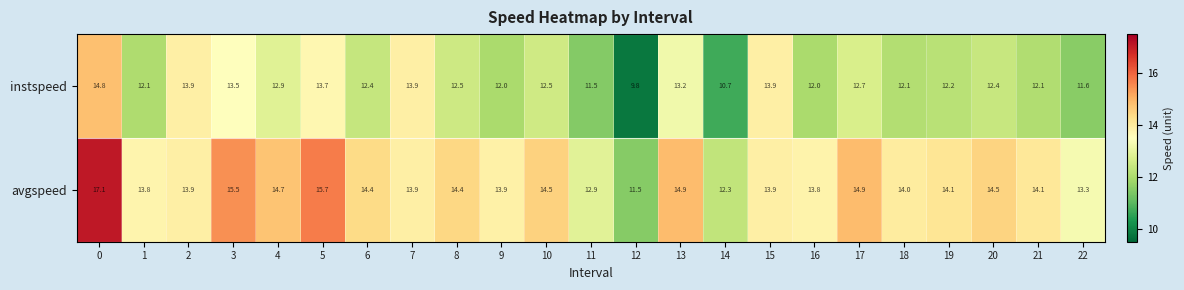

What is the average value of the instspeed series?

12.5